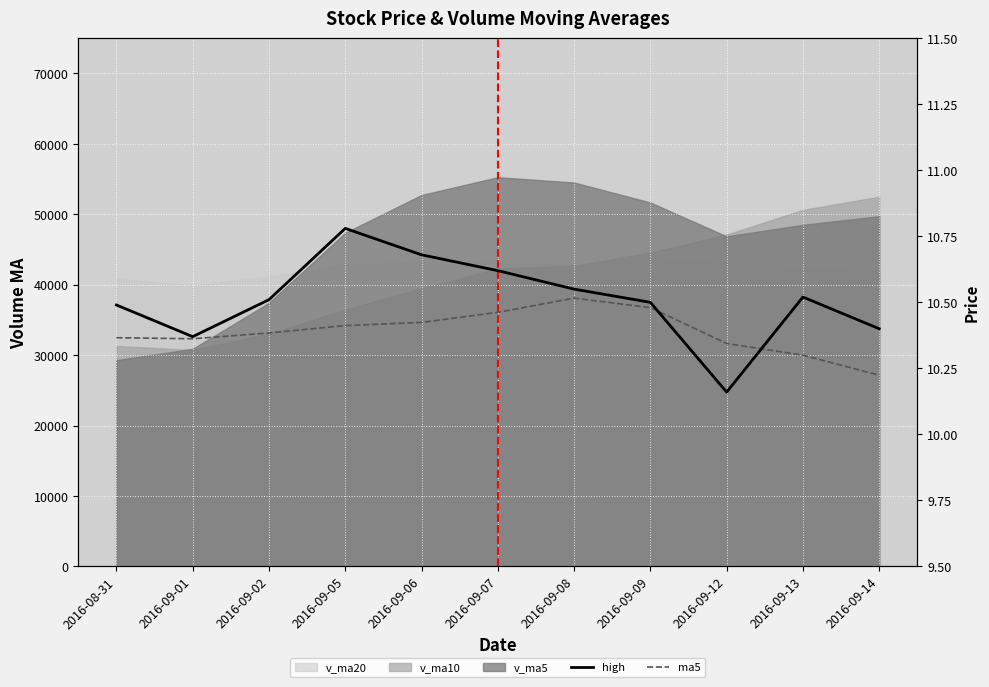

After their last crossing, which series has the higher values: high or ma5?

high